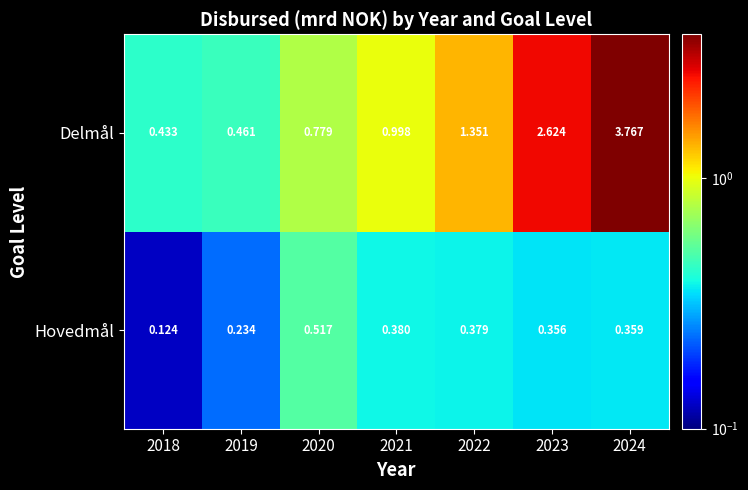

Rank the series at 2023 from lowest to highest value.

Hovedmål, Delmål